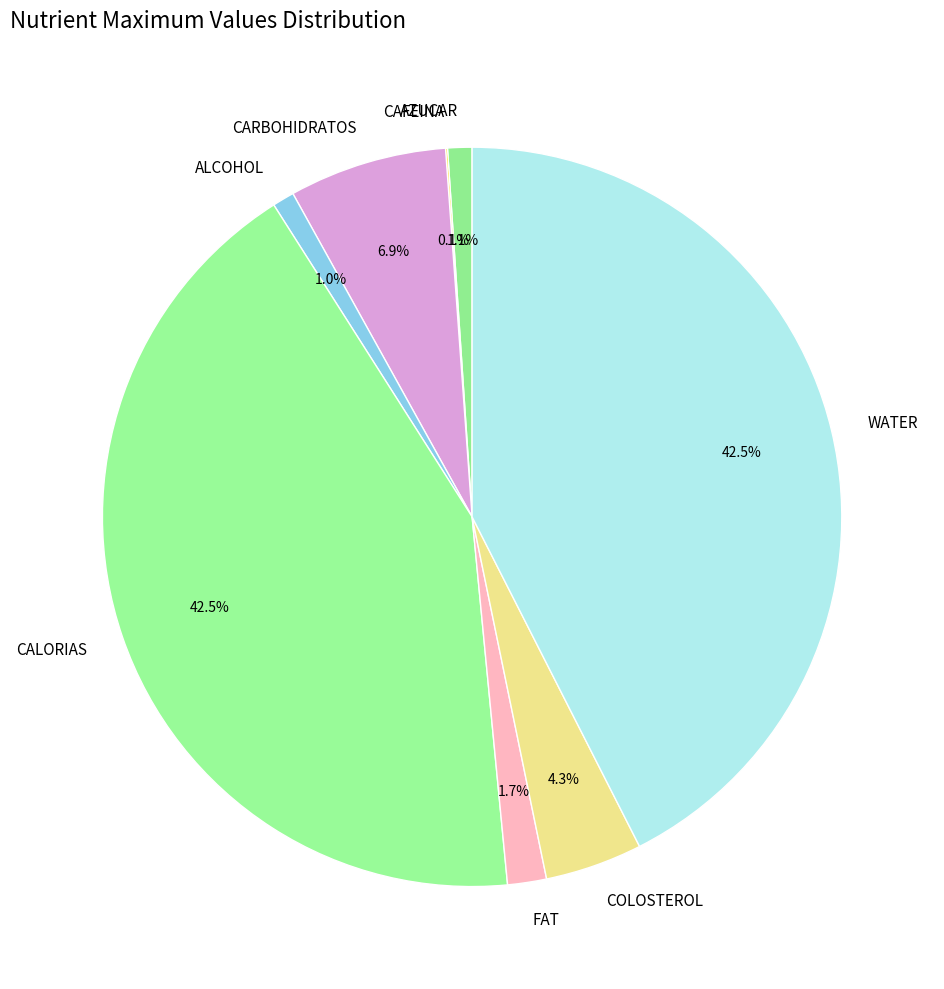

What is the total percentage of COLOSTEROL and WATER?

46.8%